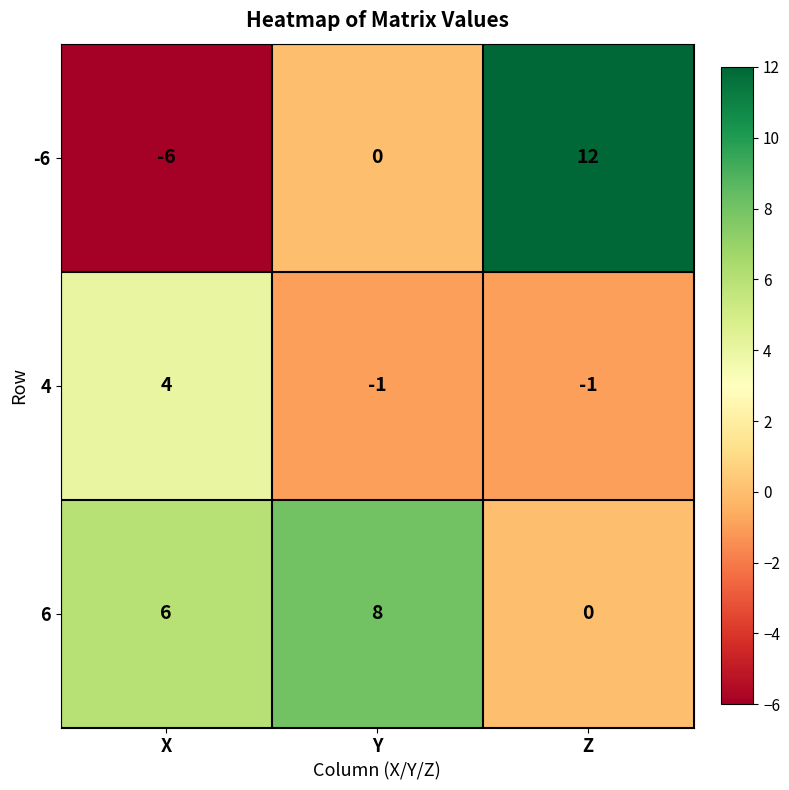

Which series has the widest spread of values?

-6